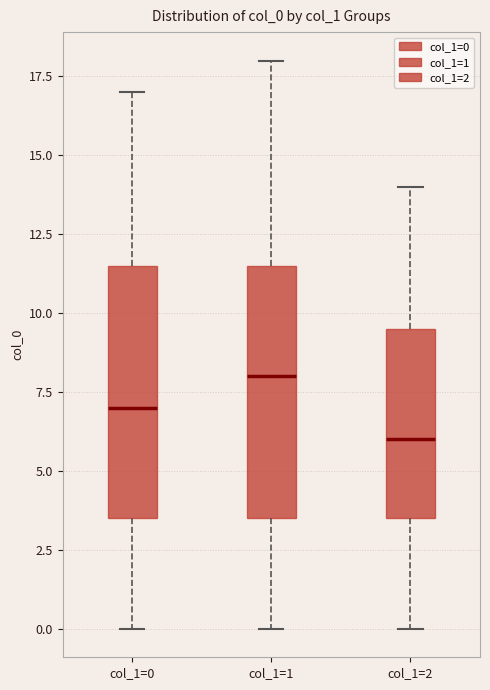

Reading left to right, transcribe this box plot: for each box, give where its median line is, the range the box spans, and where its two whiskers end, as read against the y-axis. The values are not printed on the chart, so give them approximately, as read against the axis.

col_1=0: median 7.0, box 3.5 to 11.5, whiskers 0.0 to 17.0
col_1=1: median 8.0, box 3.5 to 11.5, whiskers 0.0 to 18.0
col_1=2: median 6.0, box 3.5 to 9.5, whiskers 0.0 to 14.0